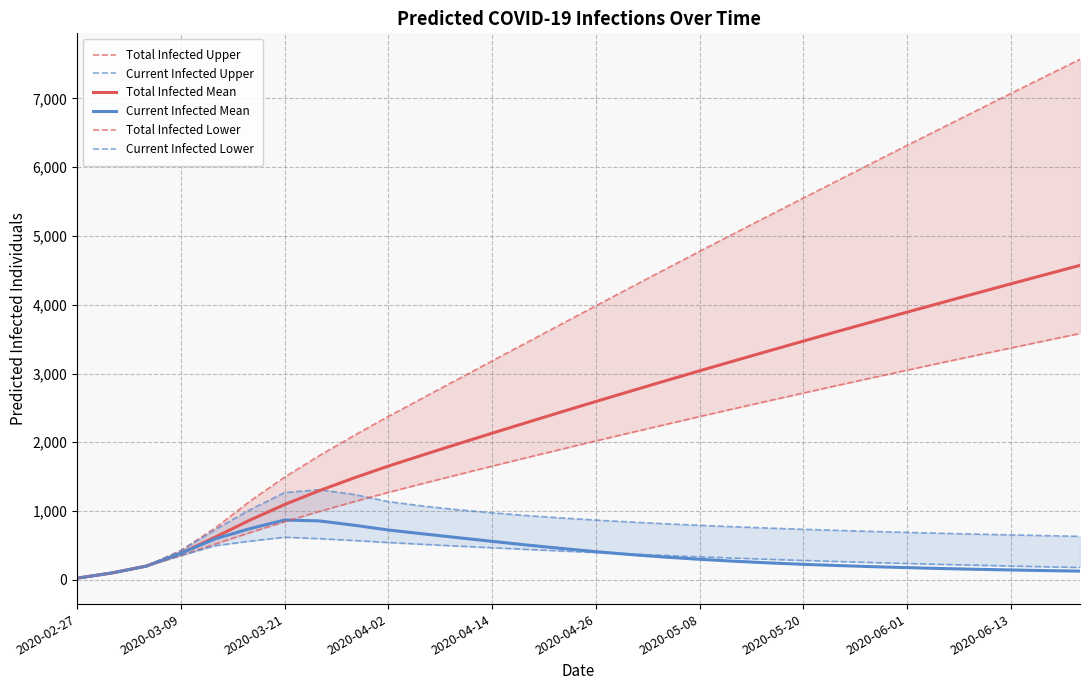

How many distinct data groups are displayed?

6